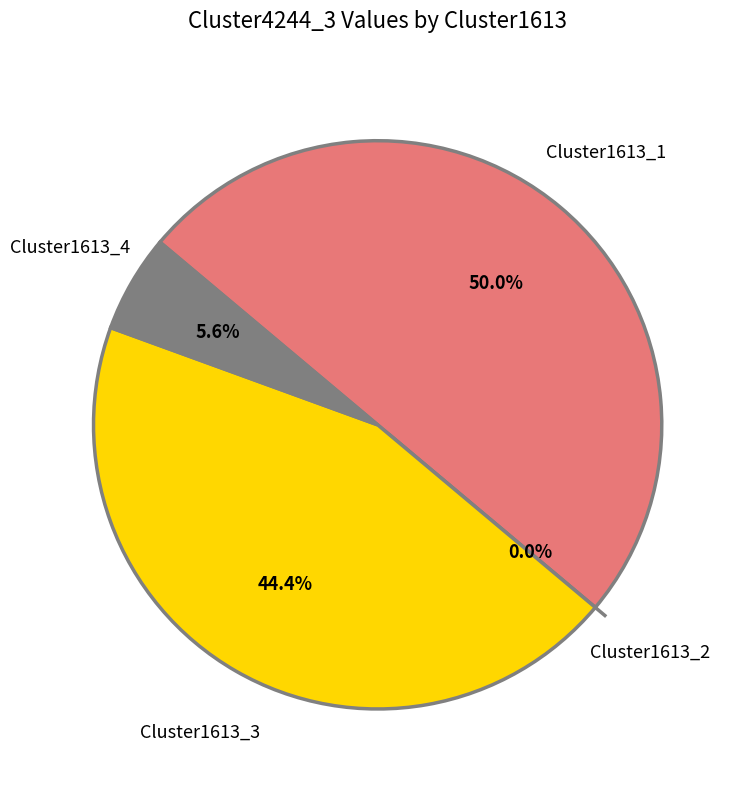

Is it true that Cluster1613_4 is 6% of the pie?

True